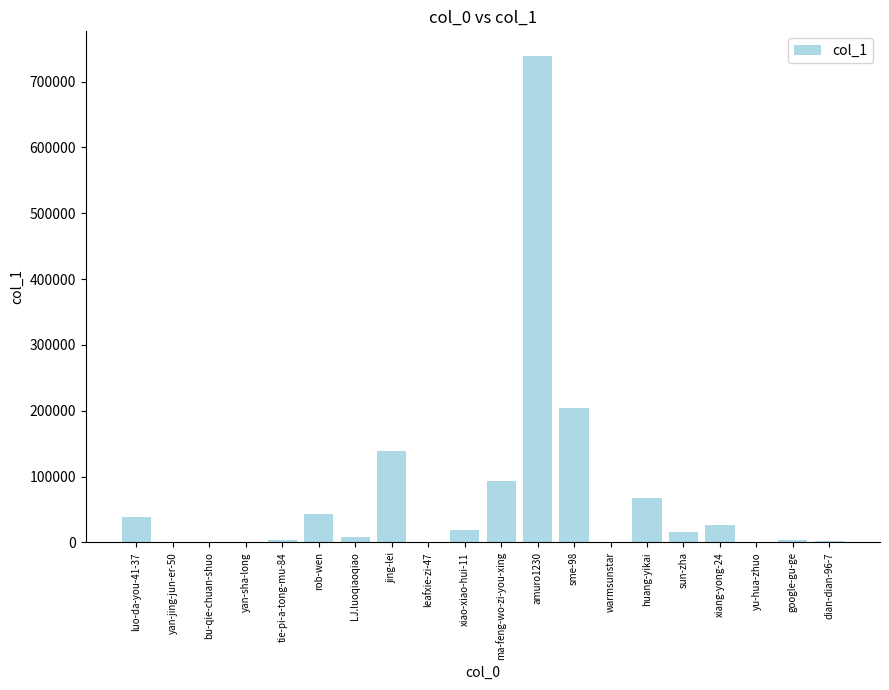

What is the greatest value displayed?

739487